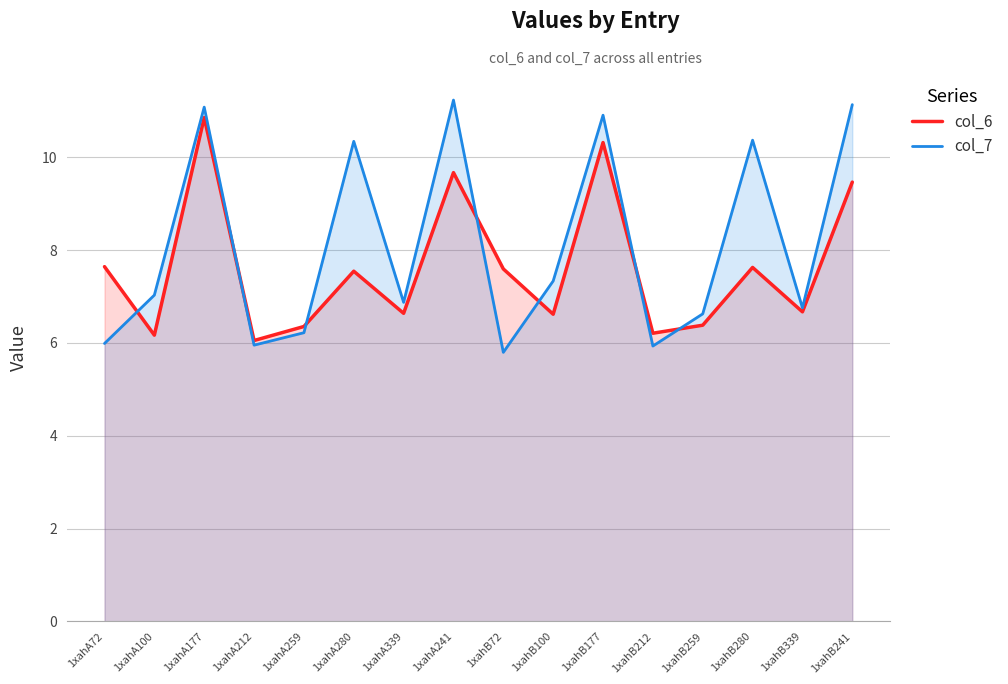

Read the col_6 value at 1xahA100.

6.2